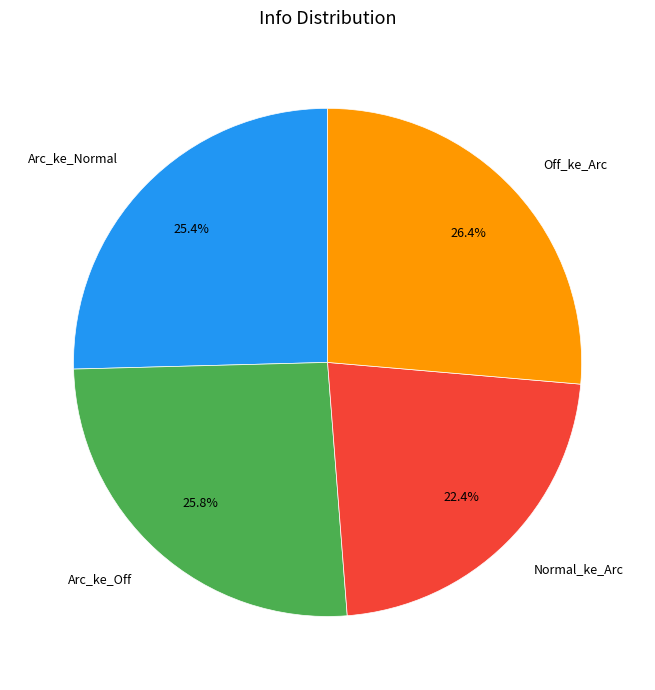

Approximately how many times larger is the value at Off_ke_Arc compared to Normal_ke_Arc?

1.2